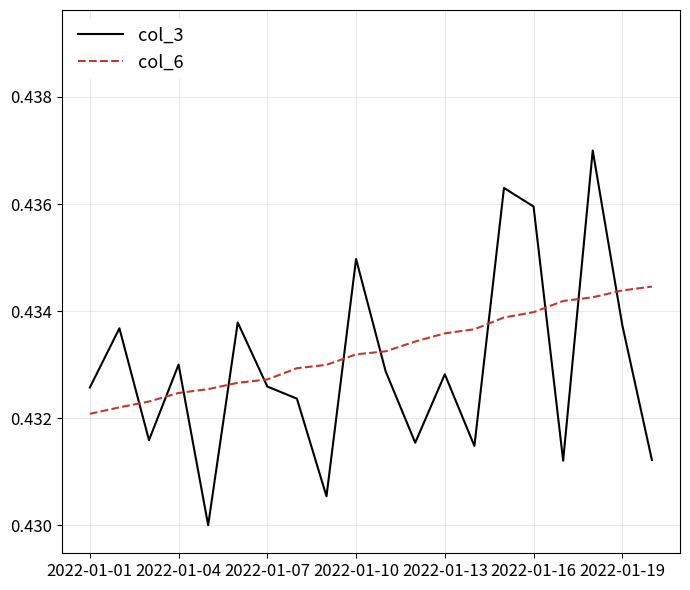

Which series ends up on top after the final intersection of col_3 and col_6?

col_6